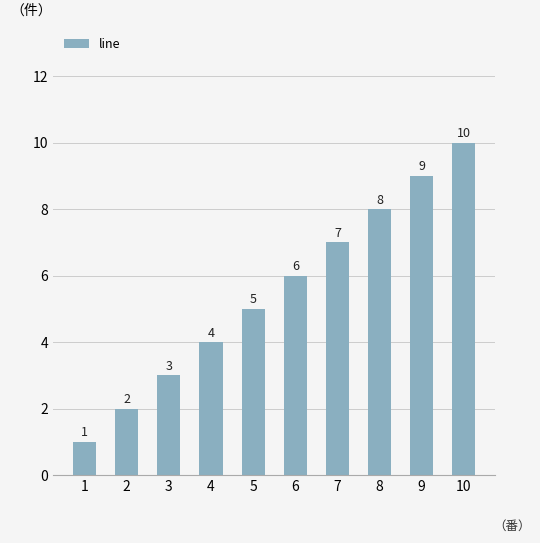

Reading right to left, transcribe all the data shown in this chart.

10=10	9=9	8=8	7=7	6=6	5=5	4=4	3=3	2=2	1=1